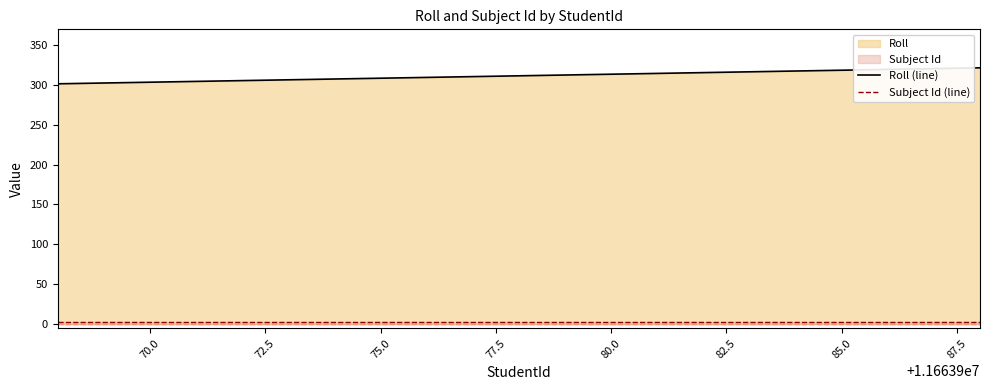

True or false: Subject Id (line) and Roll (line) cross at least once.

False